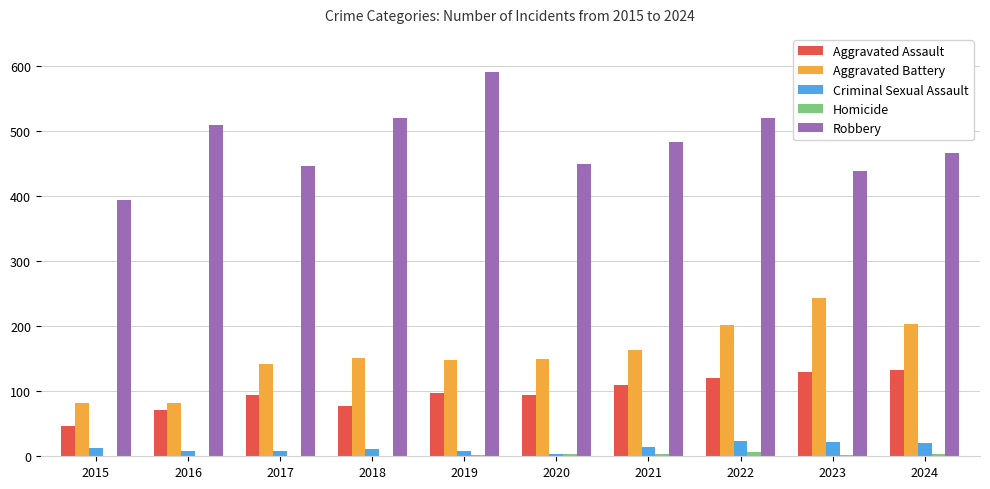

What is the sum of all Robbery values?

4822